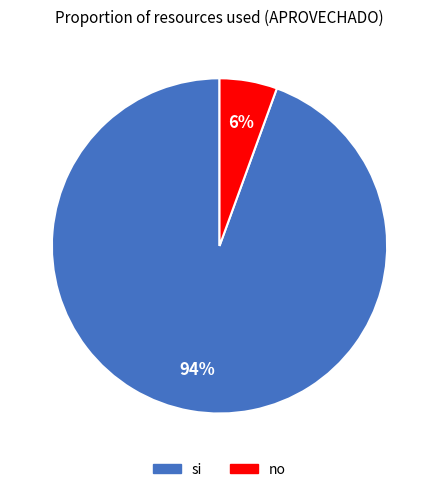

Does no account for over 50% of the chart?

No